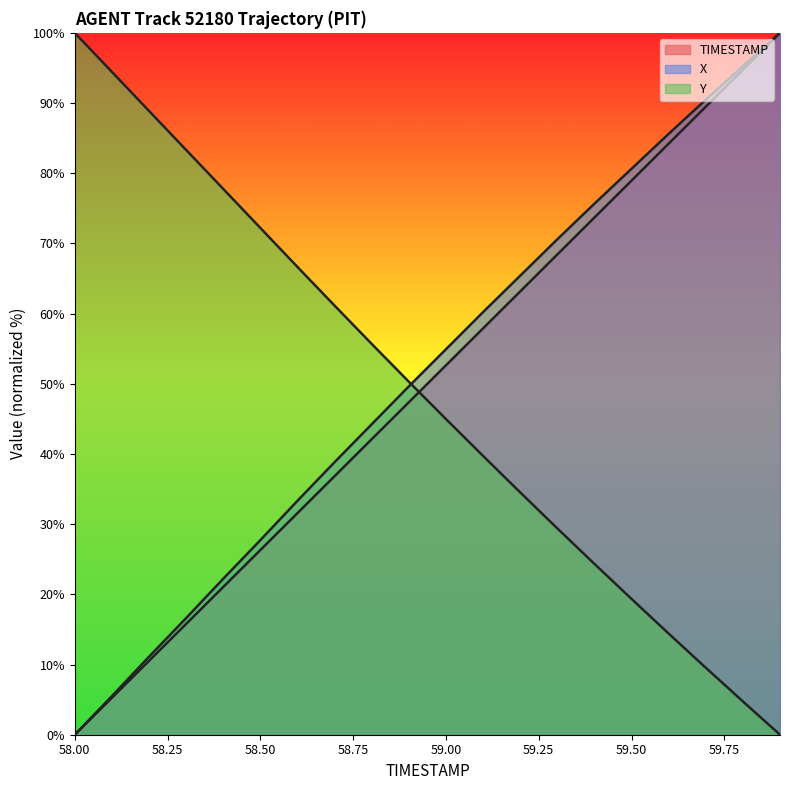

Between 58.6 and 59.1, which series saw the biggest shift?

Y